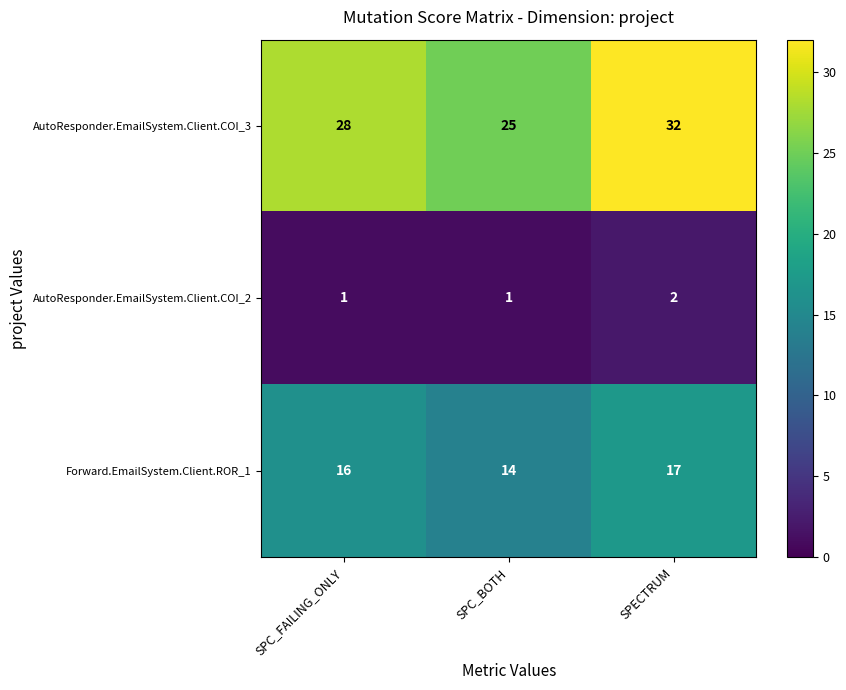

How many categories are shown in the chart?

3